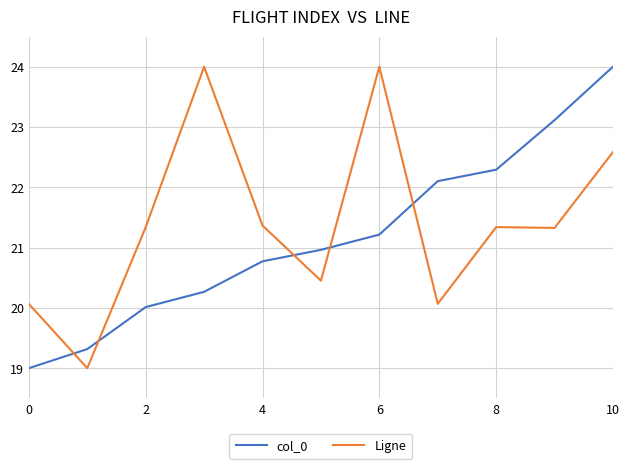

After their last crossing, which series has the higher values: col_0 or Ligne?

col_0